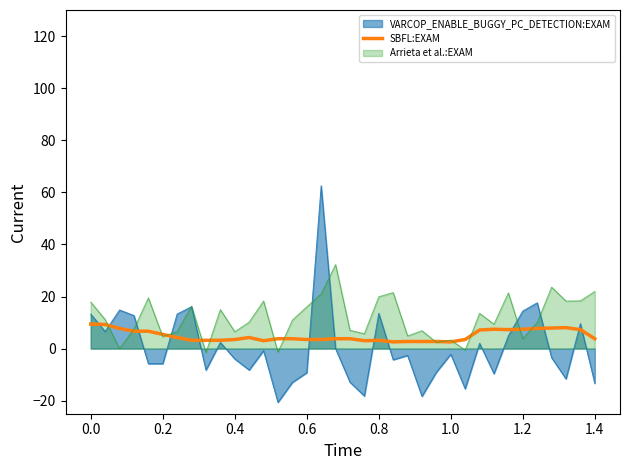

Rank the series by their maximum value, from highest to lowest.

VARCOP_ENABLE_BUGGY_PC_DETECTION:EXAM, Arrieta et al.:EXAM, SBFL:EXAM